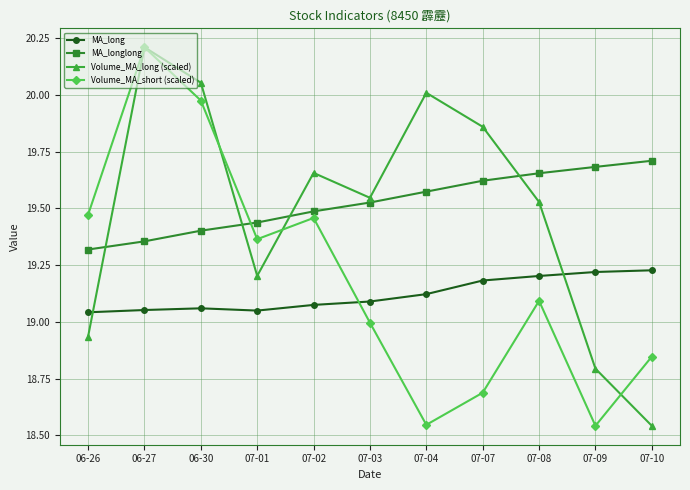

Is the value of MA_longlong at 07-09 greater than the value of MA_long at 07-01?

Yes